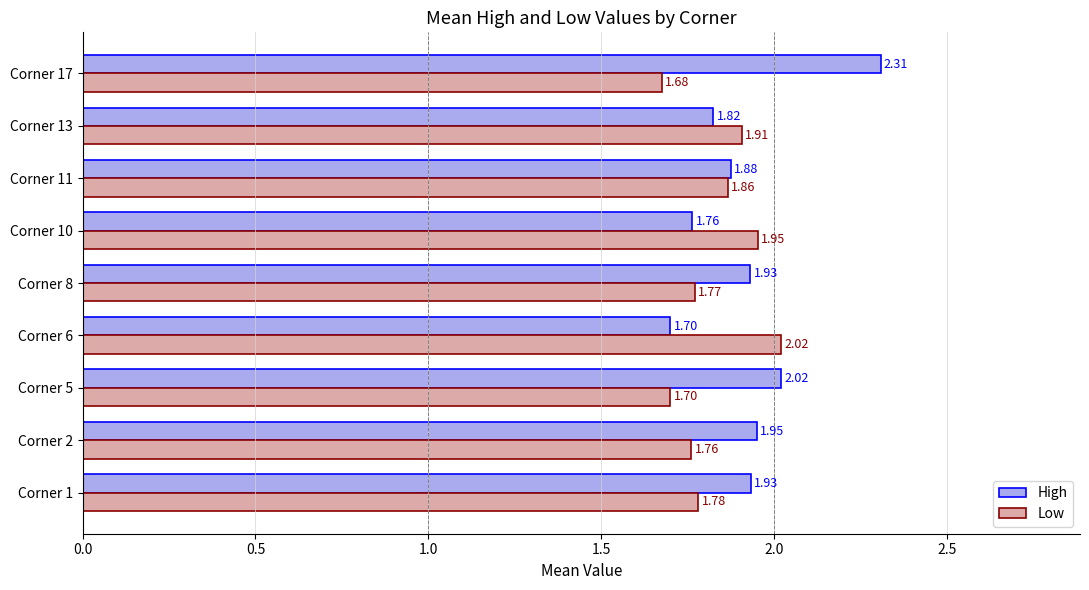

What is the difference between the second highest and minimum values in the High series?

0.3